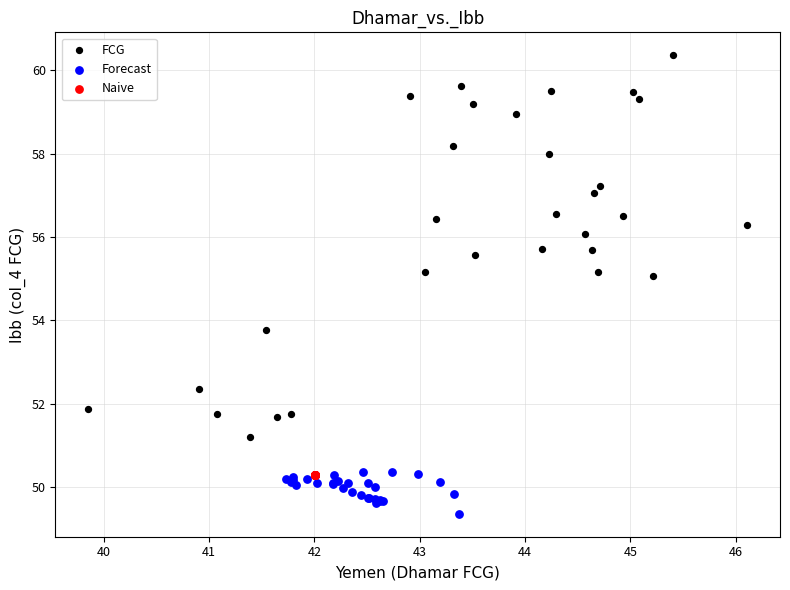

Which series reaches the maximum Y coordinate?

FCG